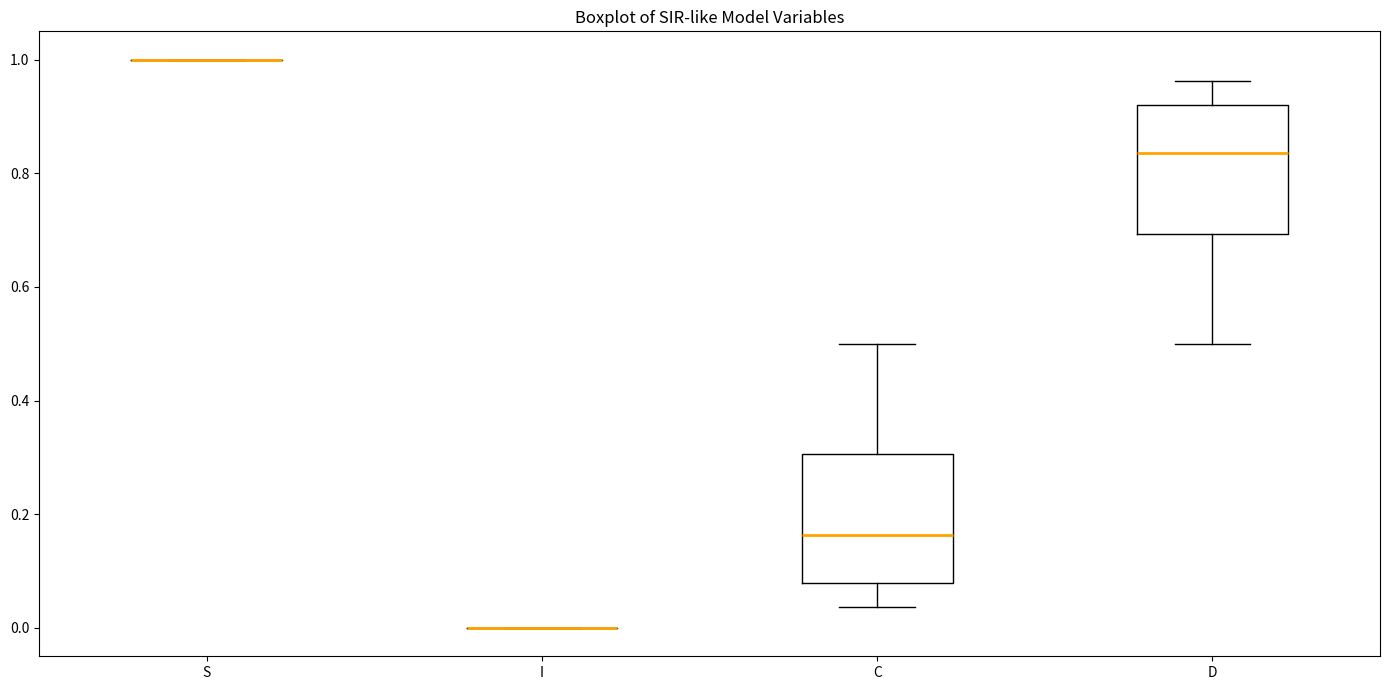

Reading left to right, transcribe this box plot: for each box, give where its median line is, the range the box spans, and where its two whiskers end, as read against the y-axis. The values are not printed on the chart, so give them approximately, as read against the axis.

S: box collapsed to a line at 1.00, whiskers 1.00 to 1.00
I: box collapsed to a line at 0.00, whiskers 0.00 to 0.00
C: median 0.16, box 0.08 to 0.30, whiskers 0.04 to 0.50
D: median 0.84, box 0.70 to 0.92, whiskers 0.50 to 0.96